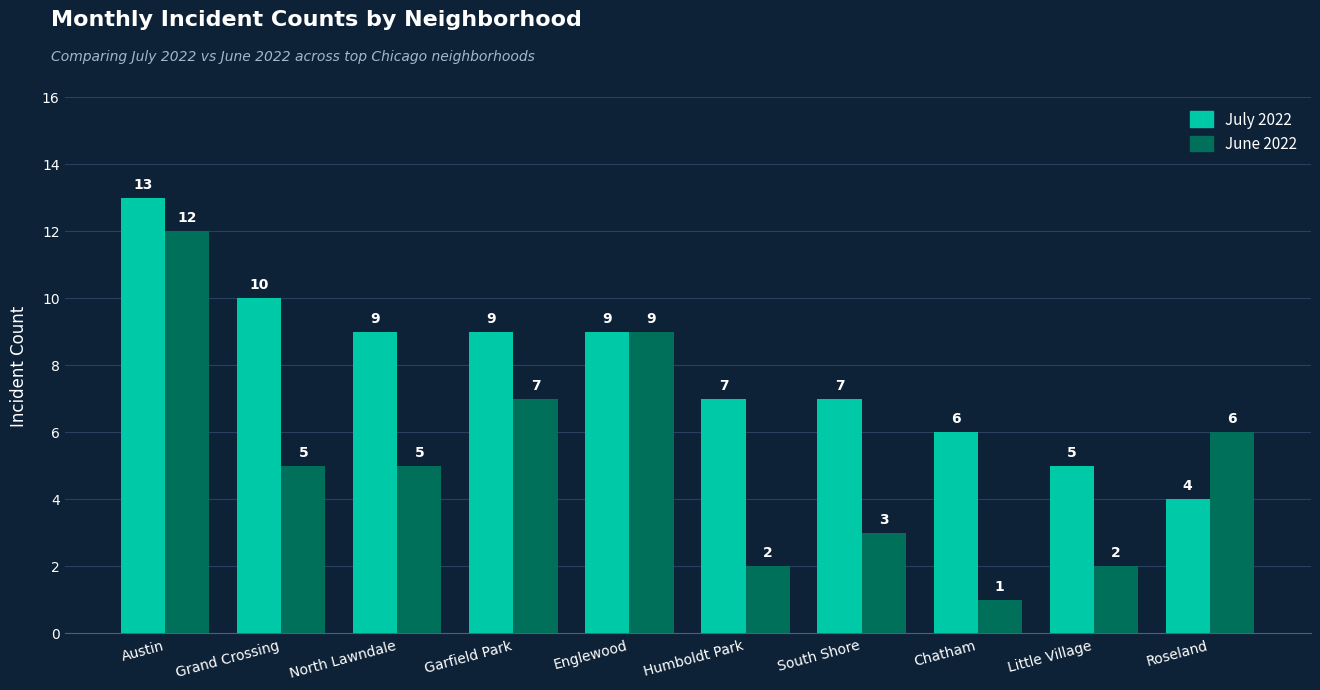

Which series changed the most between Grand Crossing and Little Village?

July 2022